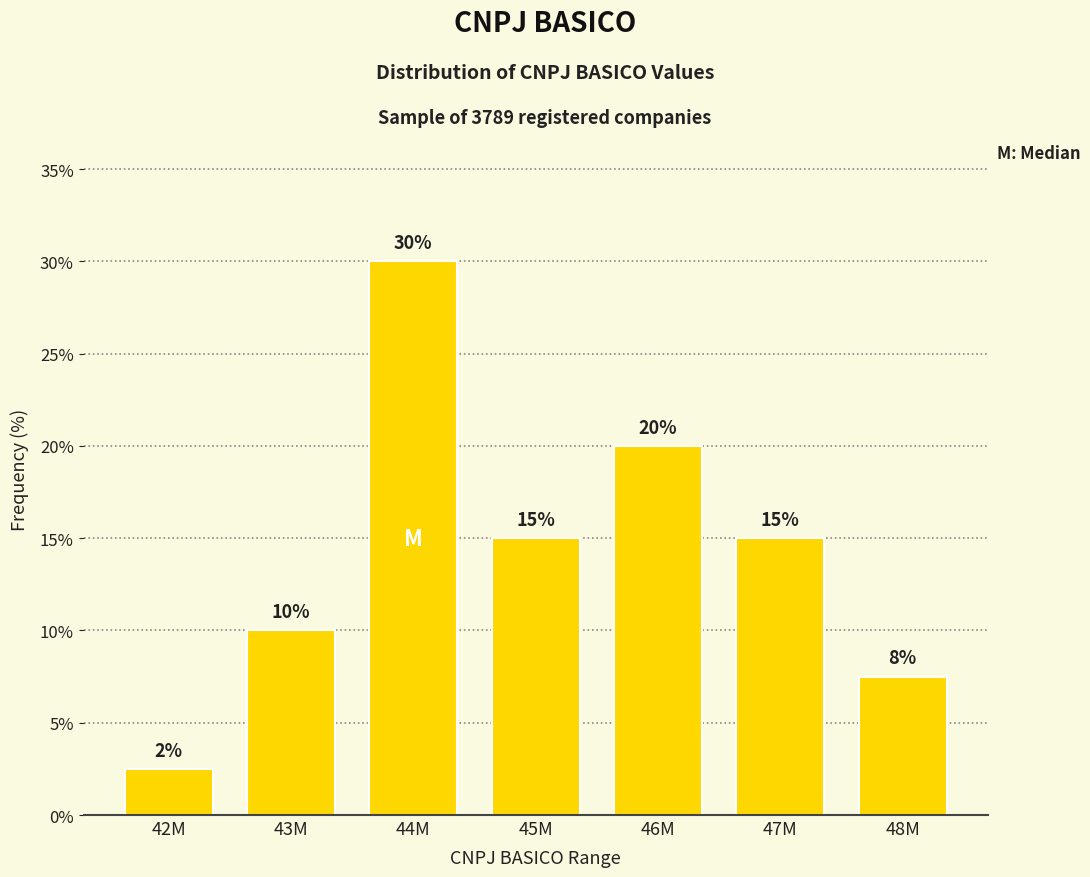

What is the label of the 2nd bar from the left?

43M